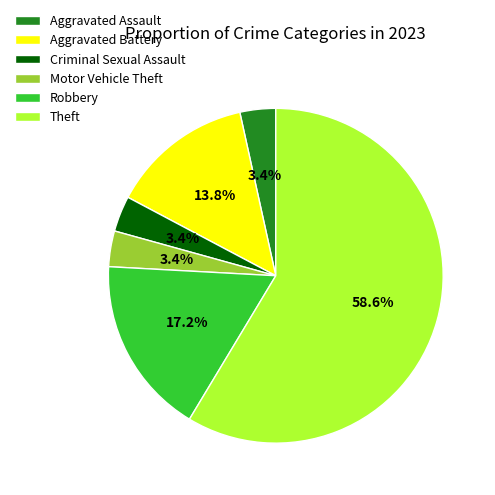

Which has a higher value, Aggravated Assault or Aggravated Battery?

Aggravated Battery